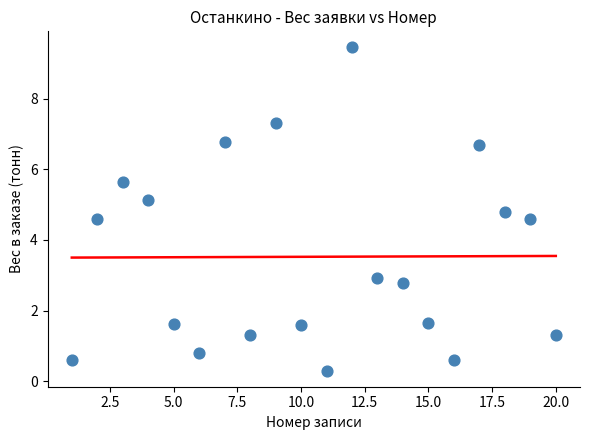

What is the range of Y values (max minus min)?

9.2